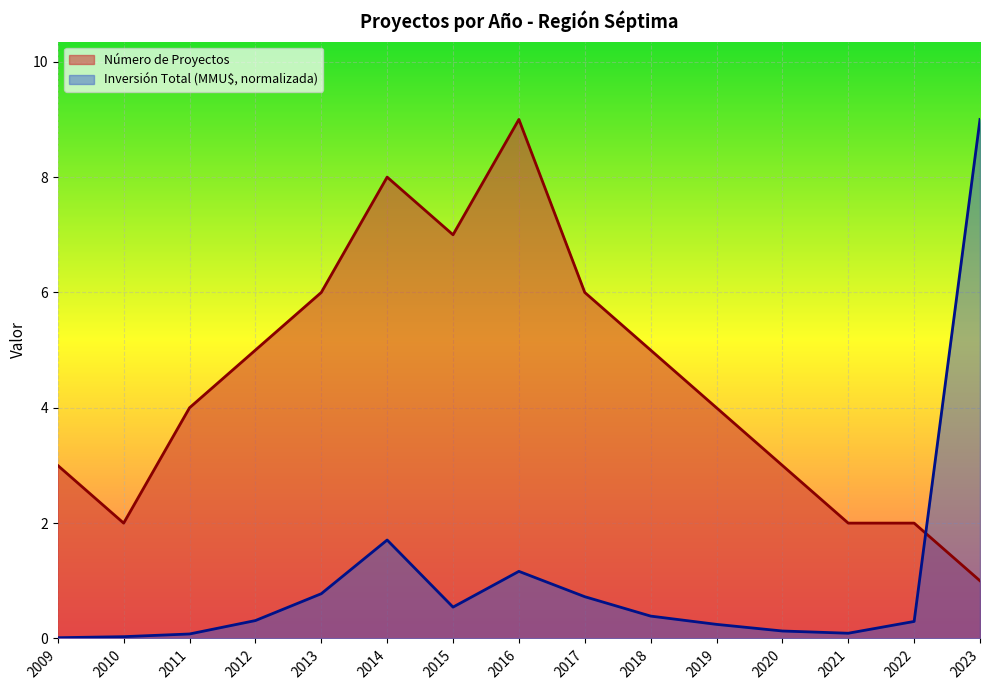

At which category is the sum across all series the highest?

2016